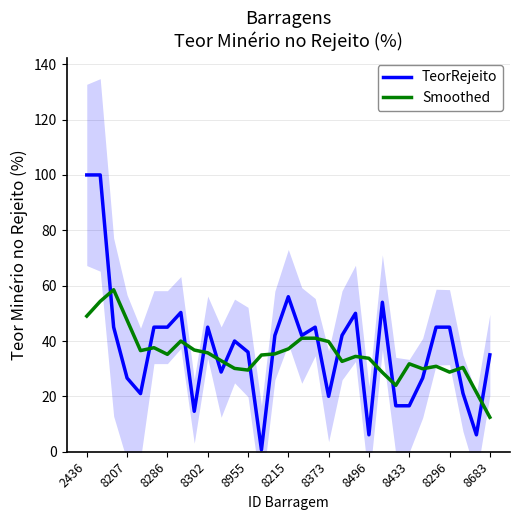

What is the sum of the TeorRejeito values at 8955 and 8286?

81.0